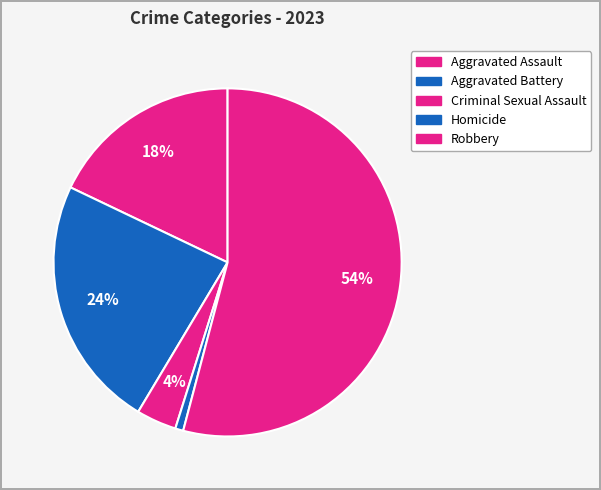

What is the change in value from Homicide to Robbery?

+143